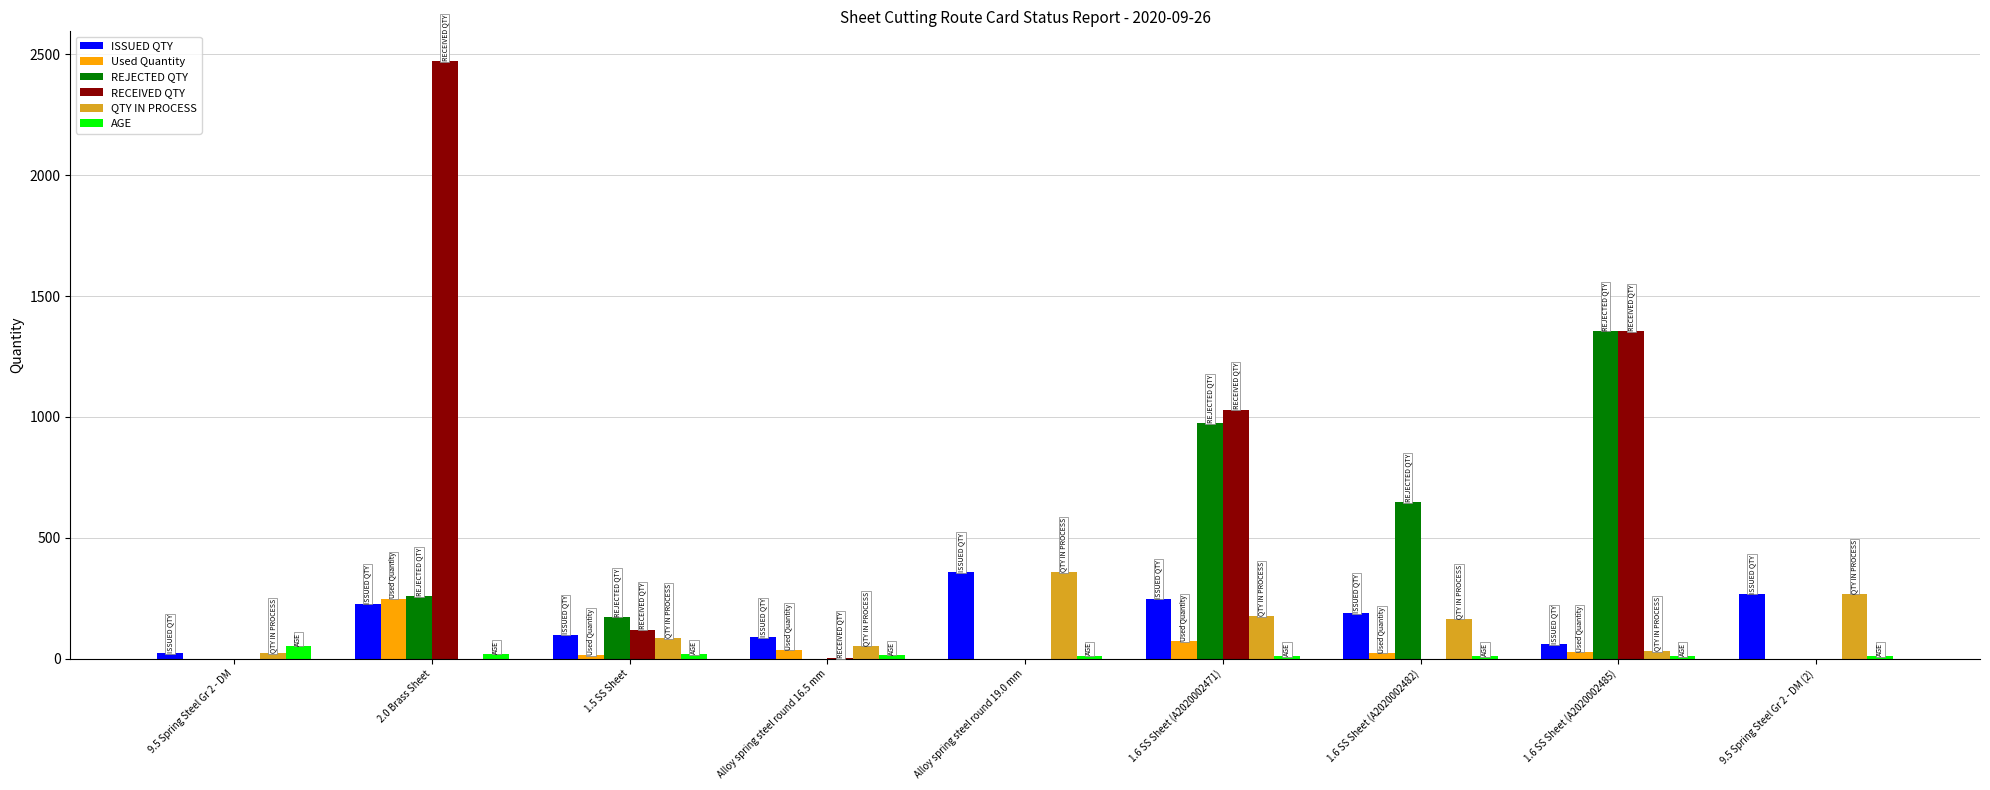

What is the greatest value displayed?

2472.0